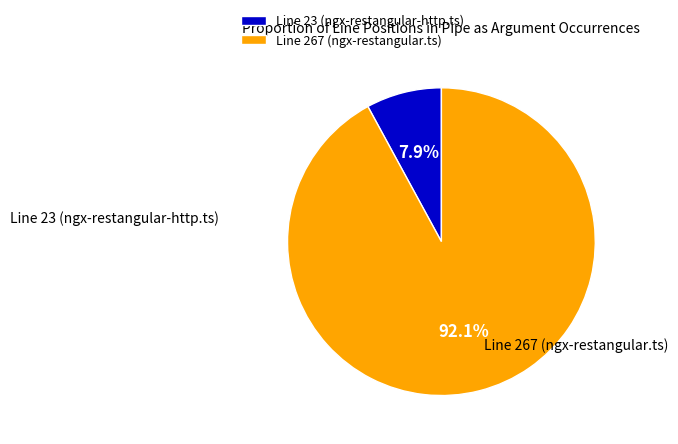

Count the number of slices in the pie.

2